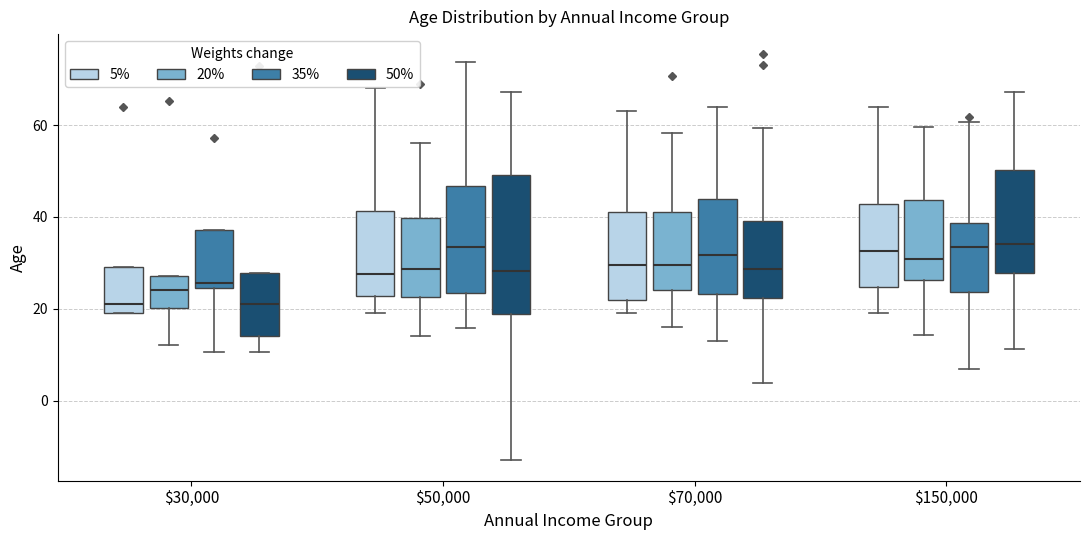

Reading left to right, transcribe this box plot: for each box, give where its median line is, the range the box spans, and where its two whiskers end, as read against the y-axis. The values are not printed on the chart, so give them approximately, as read against the axis.

$30,000 (5%): median 22, box 20 to 30, whiskers 20 to 30
$30,000 (20%): median 24, box 20 to 28, whiskers 12 to 28
$30,000 (35%): median 26, box 24 to 38, whiskers 10 to 38
$30,000 (50%): median 20, box 14 to 28, whiskers 10 to 28
$50,000 (5%): median 28, box 22 to 42, whiskers 20 to 68
$50,000 (20%): median 28, box 22 to 40, whiskers 14 to 56
$50,000 (35%): median 34, box 24 to 46, whiskers 16 to 74
$50,000 (50%): median 28, box 18 to 50, whiskers -14 to 68
$70,000 (5%): median 30, box 22 to 42, whiskers 20 to 64
$70,000 (20%): median 30, box 24 to 42, whiskers 16 to 58
$70,000 (35%): median 32, box 24 to 44, whiskers 12 to 64
$70,000 (50%): median 28, box 22 to 40, whiskers 4 to 60
$150,000 (5%): median 32, box 24 to 42, whiskers 20 to 64
$150,000 (20%): median 30, box 26 to 44, whiskers 14 to 60
$150,000 (35%): median 34, box 24 to 38, whiskers 6 to 60
$150,000 (50%): median 34, box 28 to 50, whiskers 12 to 68